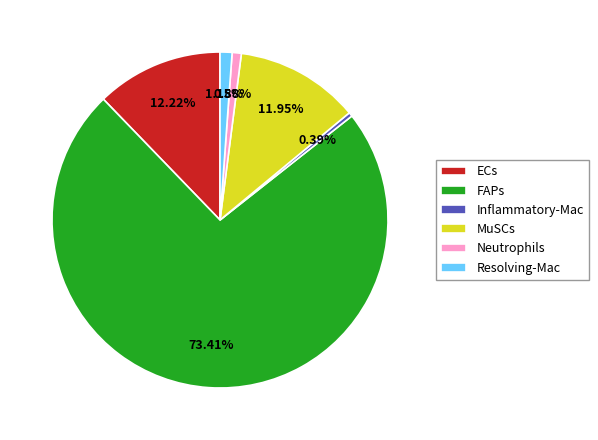

Which slice is the largest?

FAPs